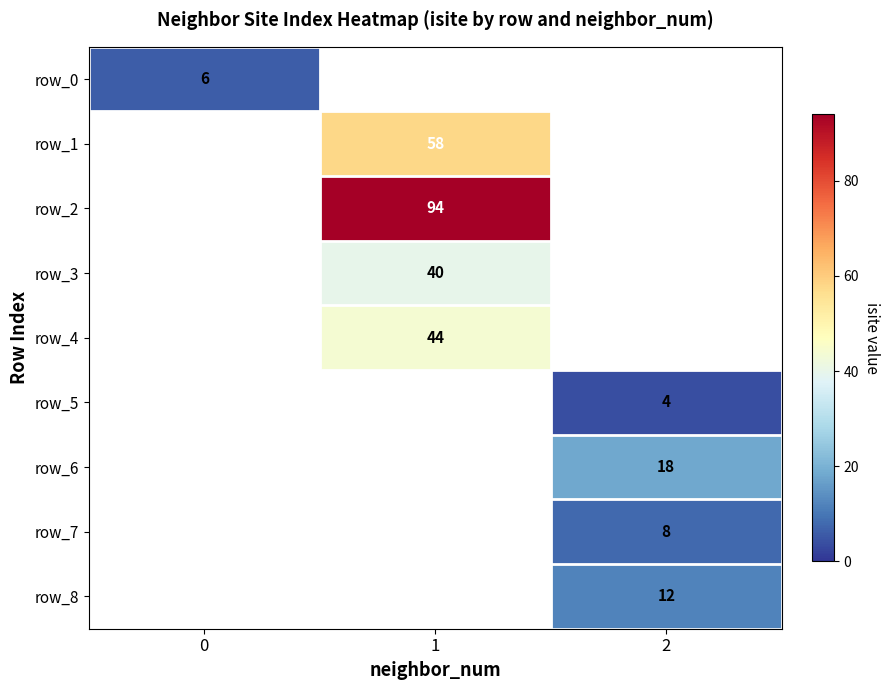

Which series has the largest range (max minus min)?

row_2